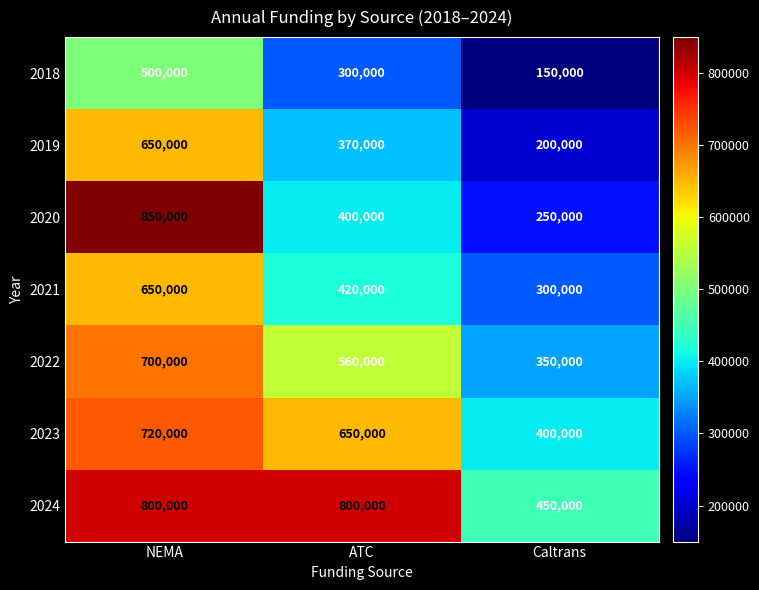

Rank the series at ATC from highest to lowest value.

2024, 2023, 2022, 2021, 2020, 2019, 2018